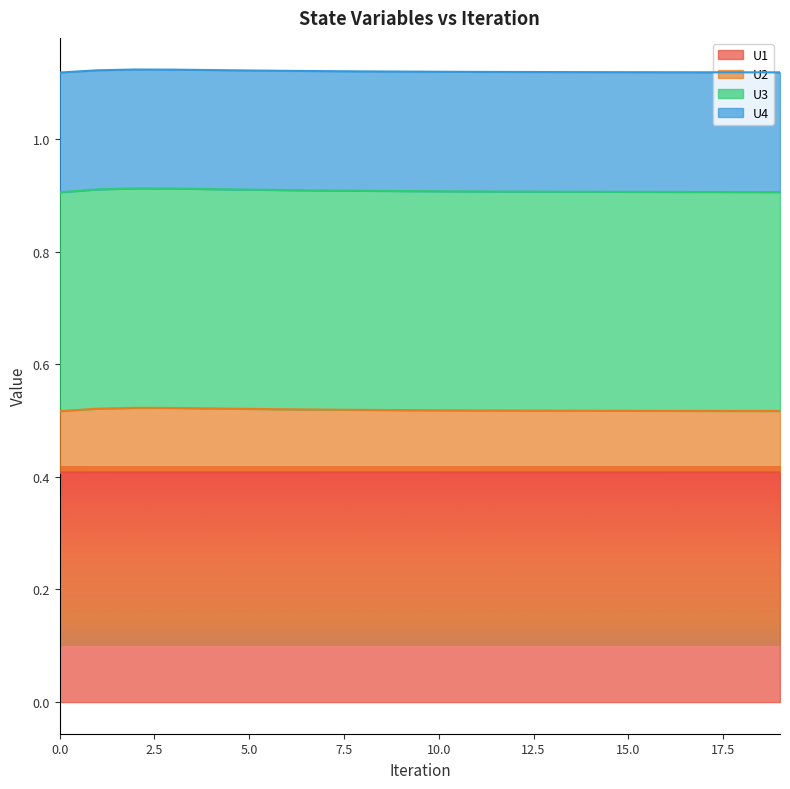

True or false: U3 has a value of 0.9 at 9.

True